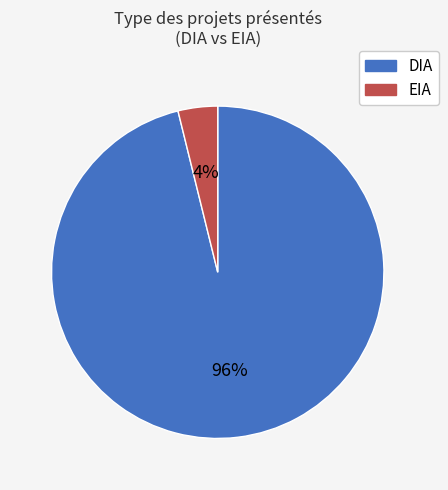

Is there any slice that represents more than half of the pie?

Yes